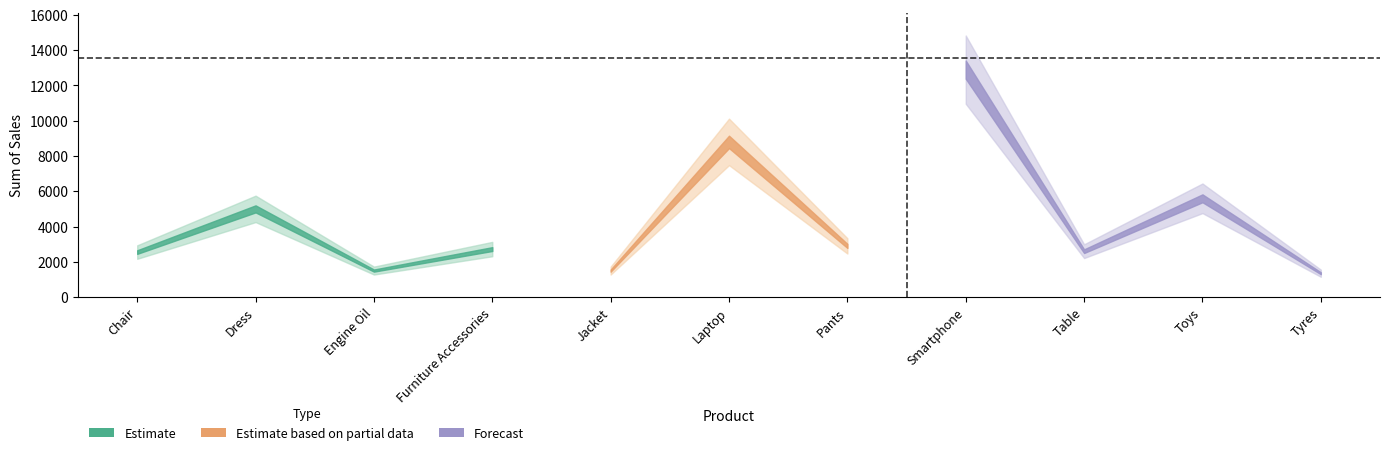

Where does the Sum of Sales series first go above 2720?

Dress